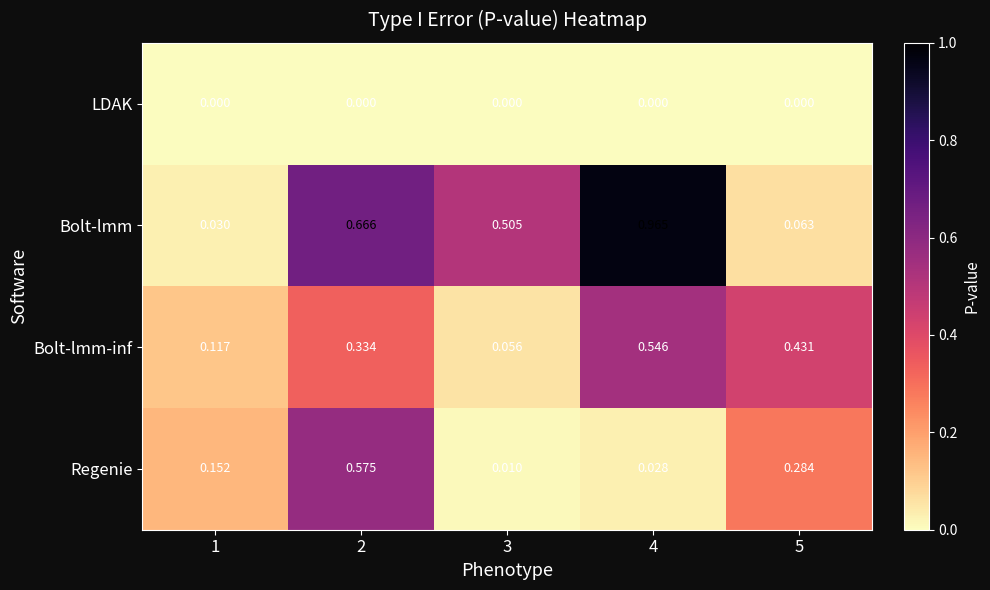

Which series has the largest range (max minus min)?

Bolt-lmm